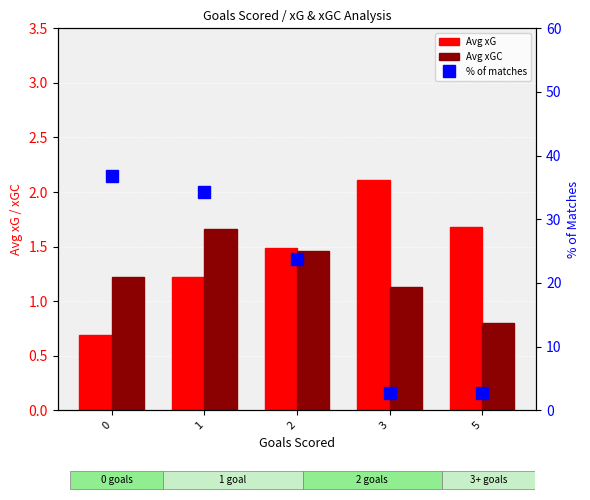

Reading left to right, extract all data points from this chart.

Avg xG: 0.7	1.2	1.5	2.1	1.7
Avg xGC: 1.2	1.7	1.5	1.1	0.8
% of matches: 36.8	34.2	23.7	2.6	2.6